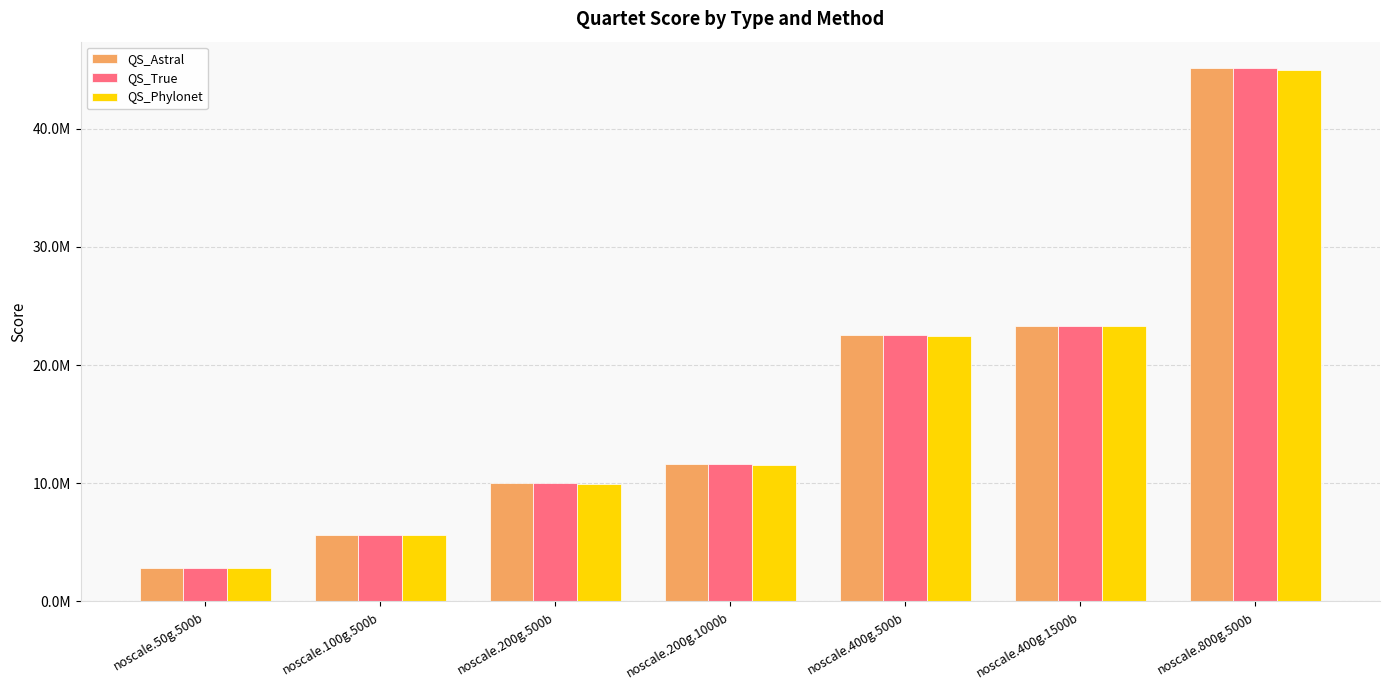

What is the sum of all QS_True values?

120978914.2